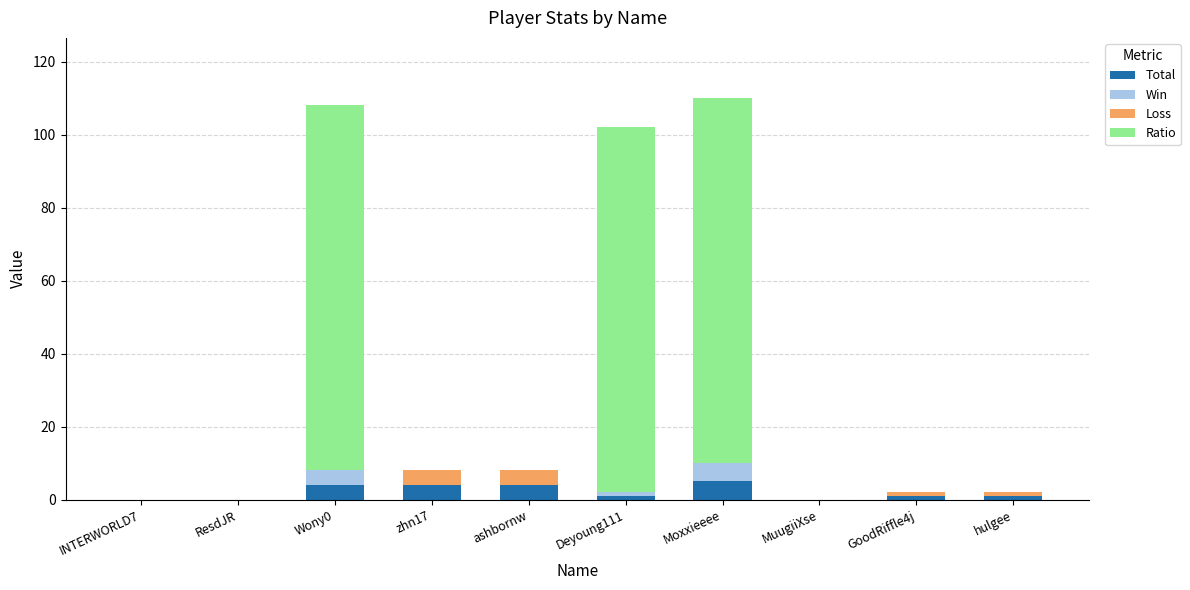

What is the sum of the Total values at ResdJR and Moxxieeee?

5